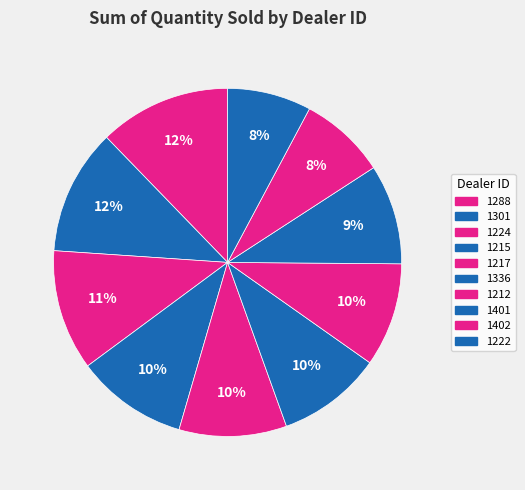

What is the change in value from 1224 to 1212?

-339